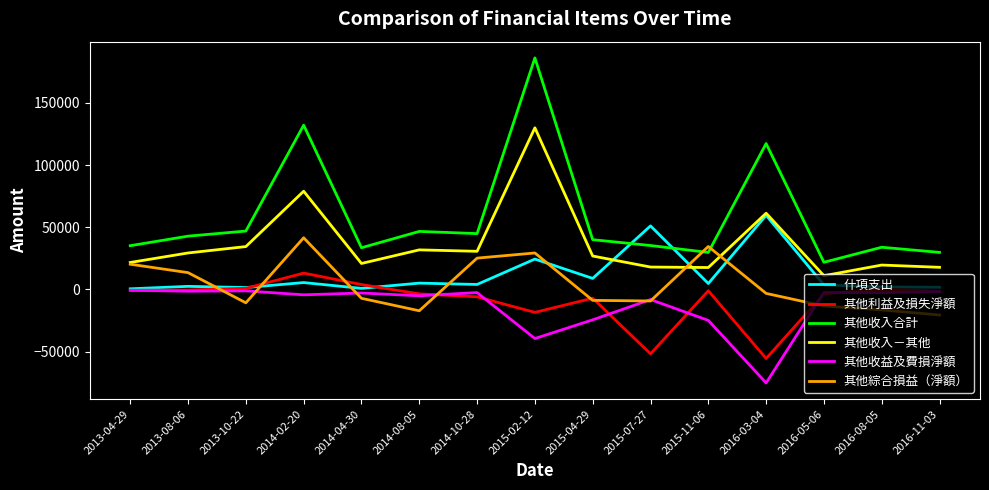

At which label is 其他收入合計 closest to 103978?

2016-03-04